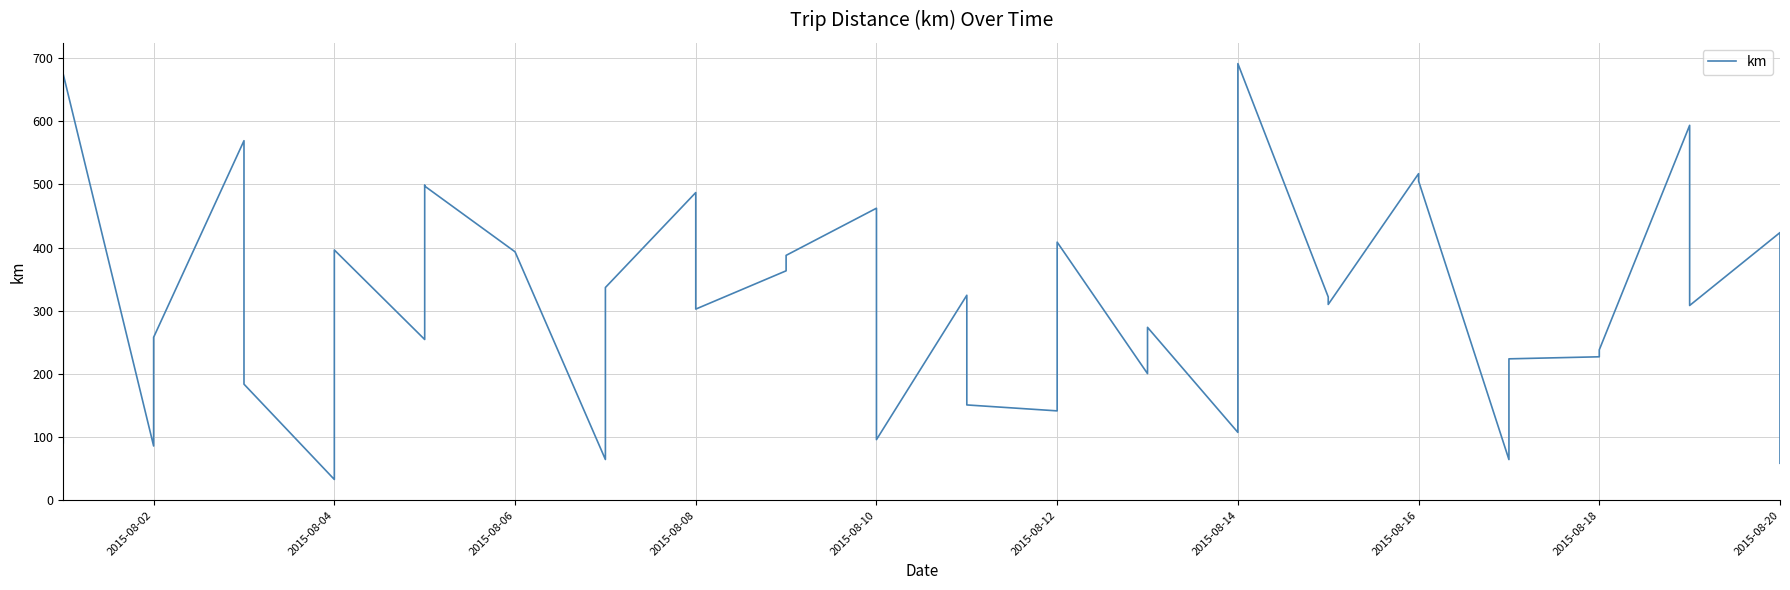

Reading right to left, transcribe all the data shown in this chart.

58.7	423.8	308.4	593.5	238.3	227.2	223.9	64.5	505.4	517.0	310.0	321.9	691.2	107.5	273.8	200.5	408.6	141.6	151.0	324.6	96.1	462.3	387.7	363.2	302.7	487.1	336.8	64.7	393.3	497.3	498.6	254.6	396.2	33.1	183.9	569.2	258.1	86.0	674.2	91.0